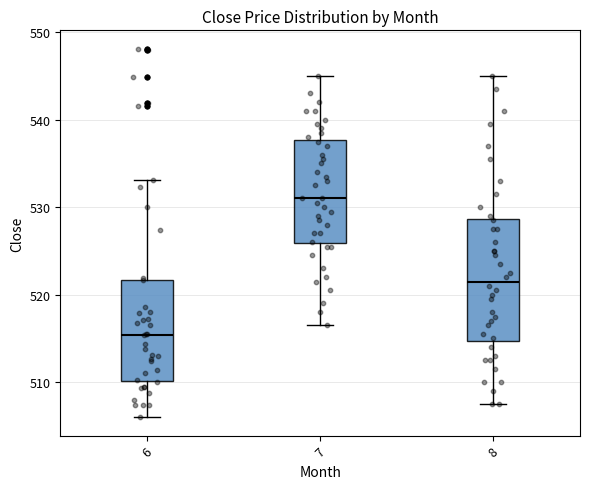

Which box's median line is the highest?

7